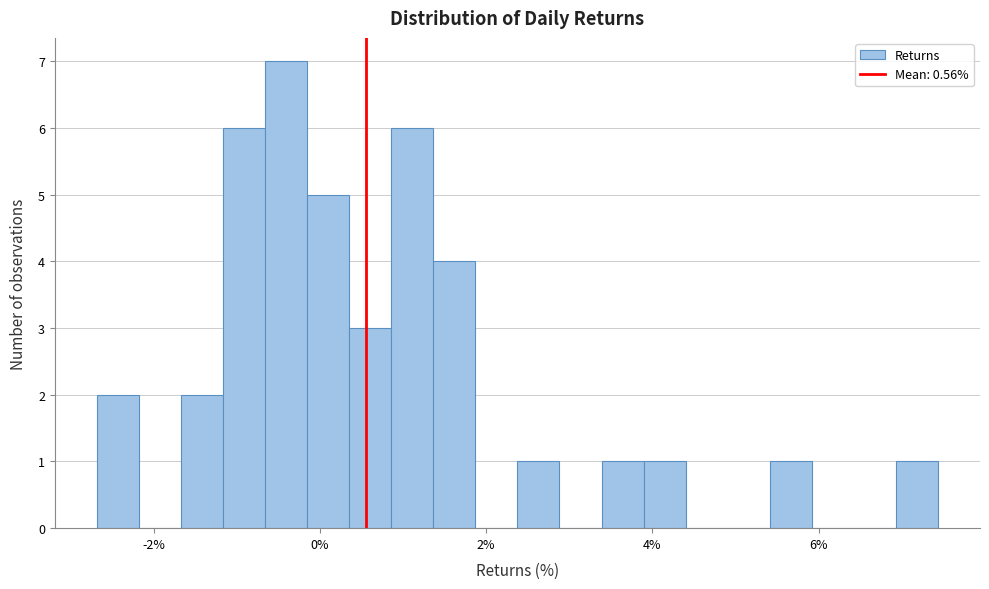

Around what value on the x-axis is the tallest bar? Give the approximate position of its centre, as read against the axis.

-0.4